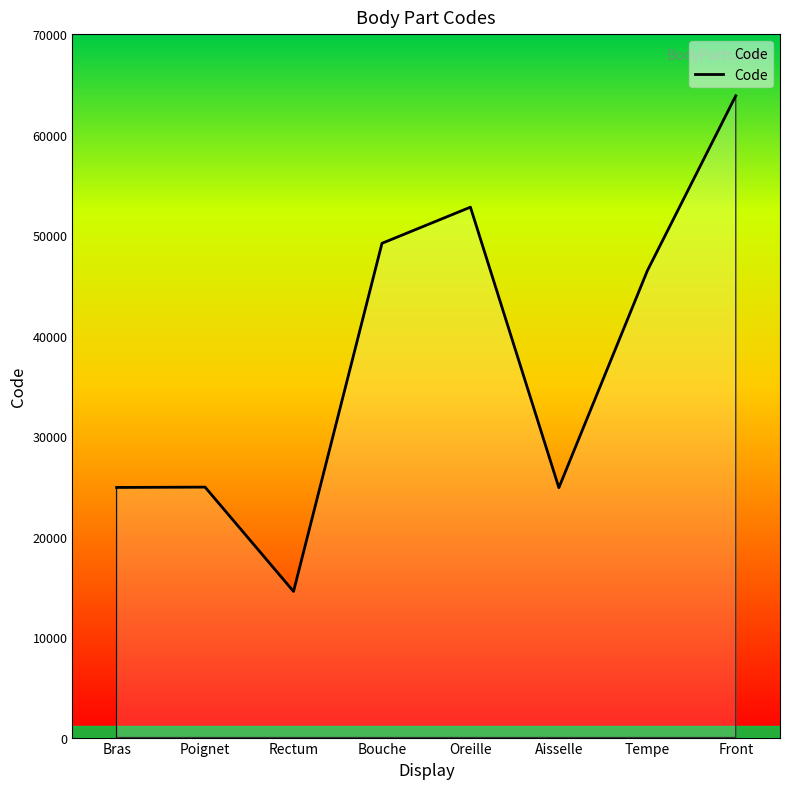

True or false: there are more than 2 points higher than both neighbors.

False